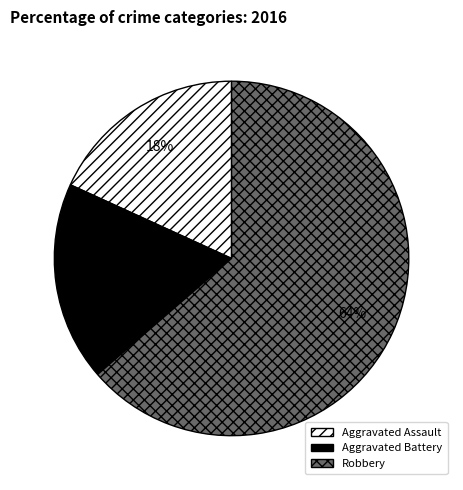

To the nearest percent, what percentage of the pie is Aggravated Battery?

18%